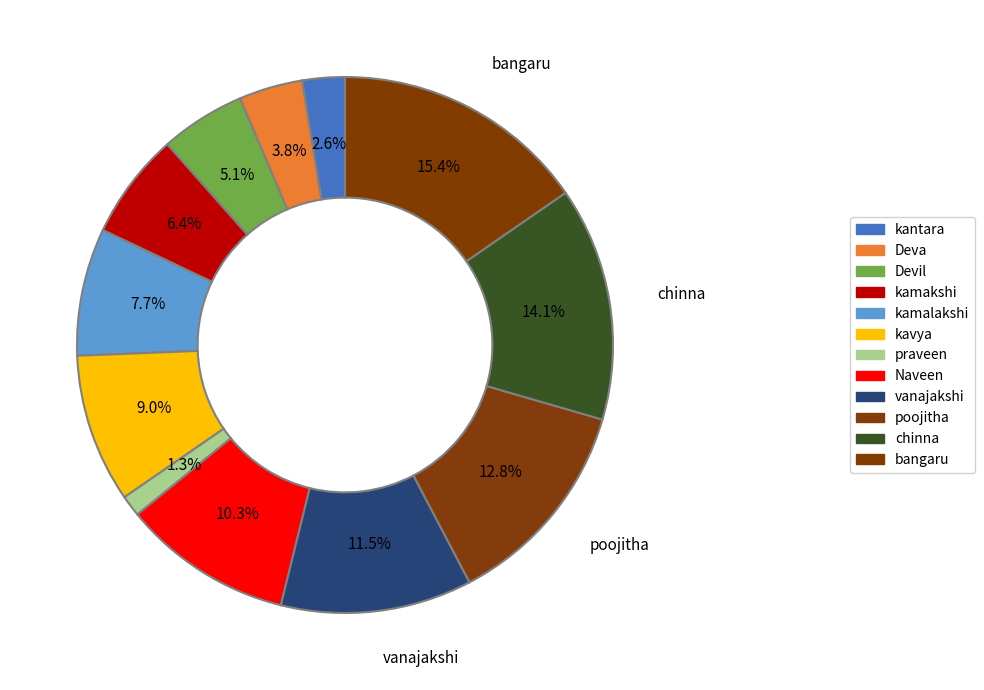

How many segments does this pie chart have?

12